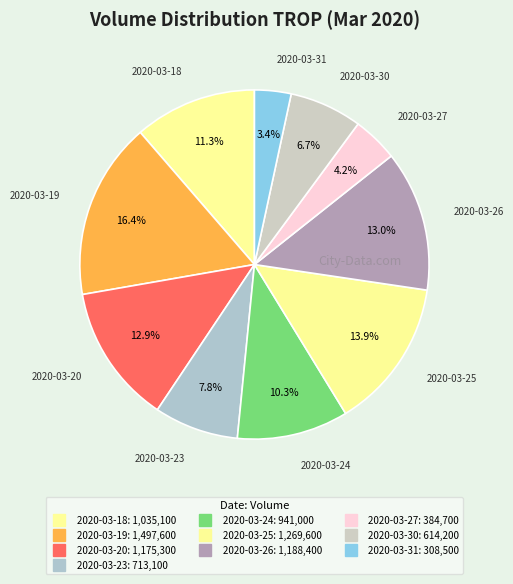

Is 2020-03-24 the majority of the pie?

No